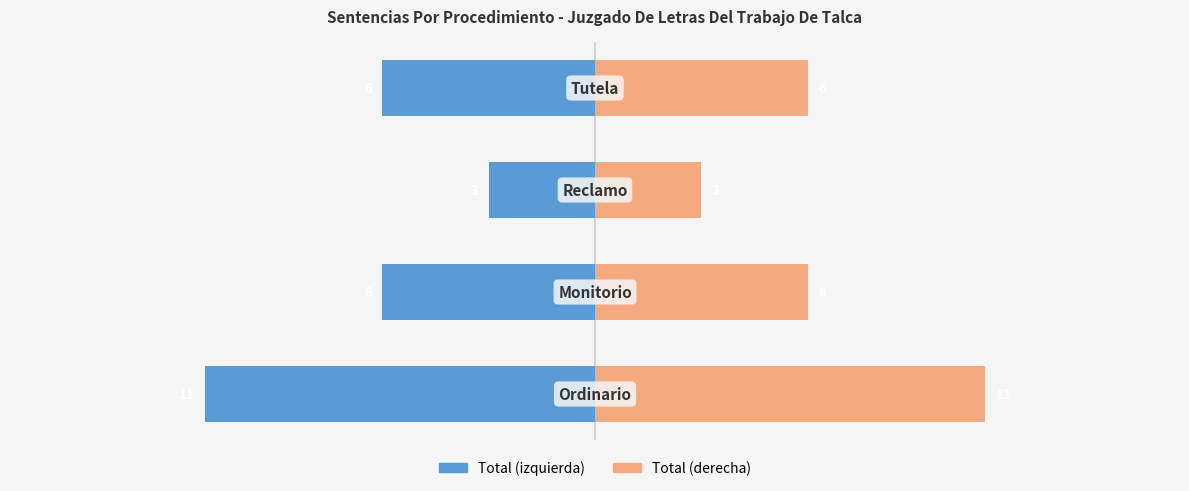

Which series has the widest spread of values?

Total (Left)